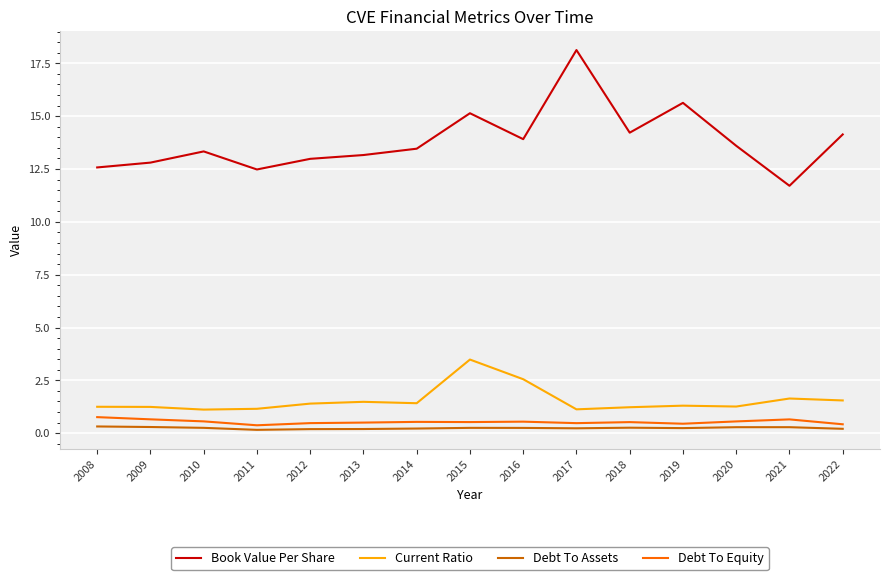

Which series has the largest total across all categories?

Book Value Per Share